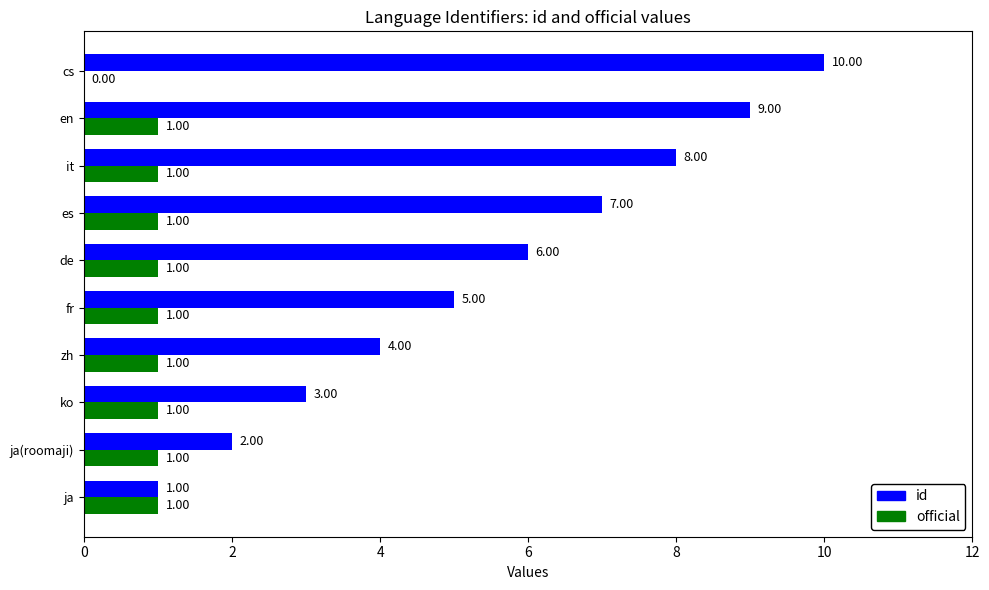

Which label corresponds to the largest value in the chart?

cs